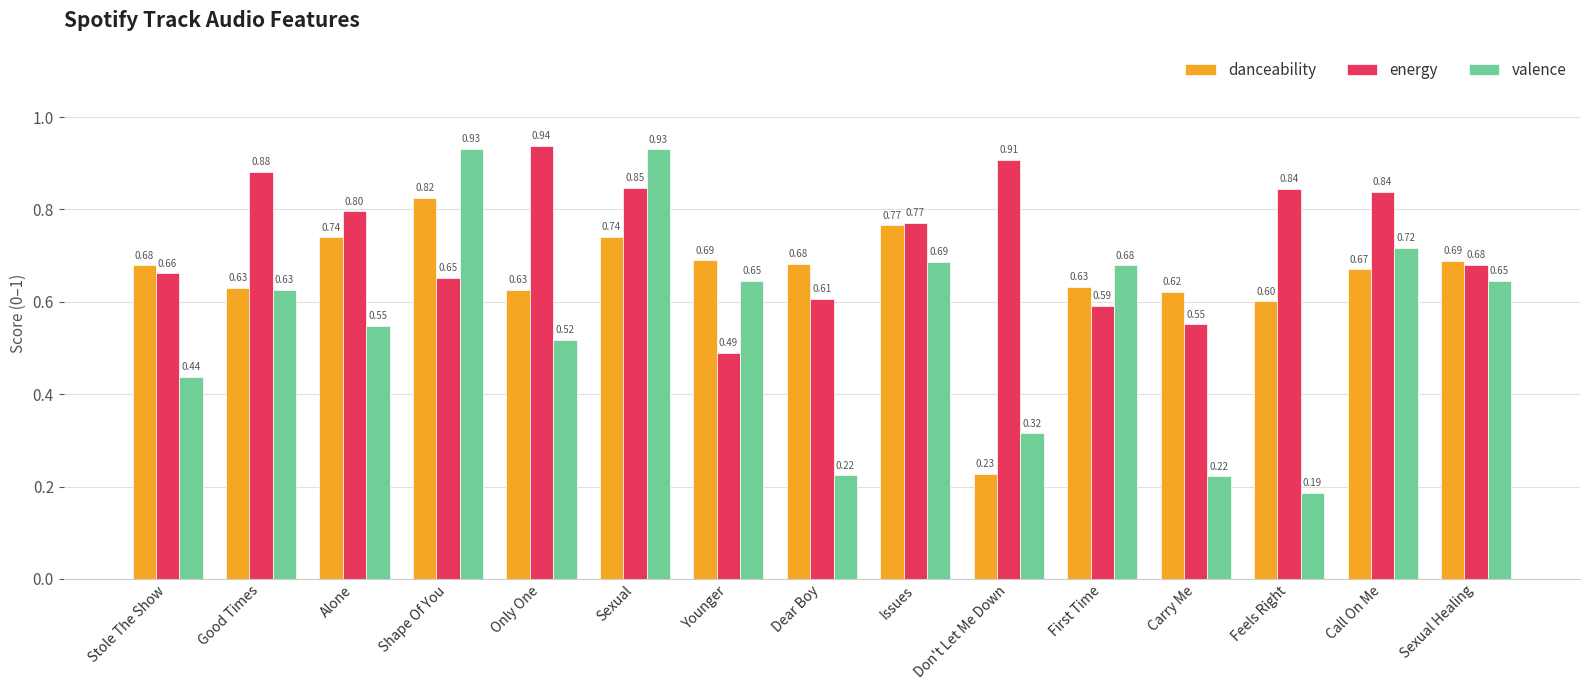

What is the sum of all energy values?

11.1